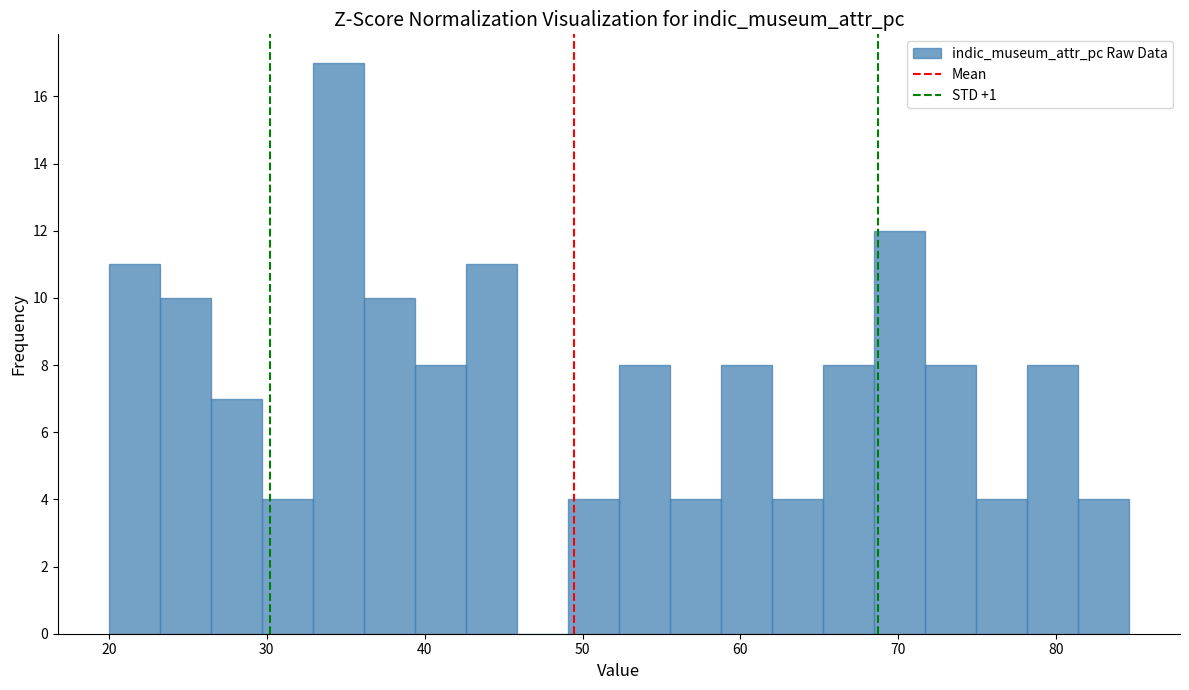

Around what value on the x-axis is the tallest bar? Give the approximate position of its centre, as read against the axis.

35